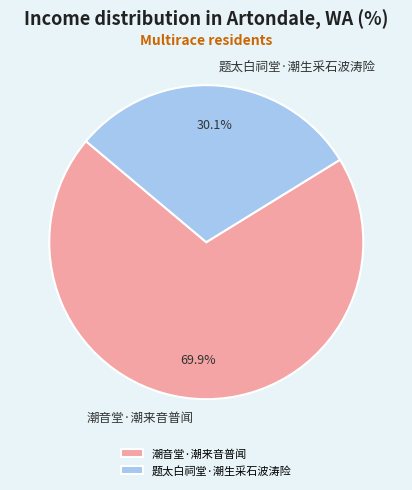

Which has a higher value, 潮音堂·潮来音普闻 or 题太白祠堂·潮生采石波涛险?

潮音堂·潮来音普闻